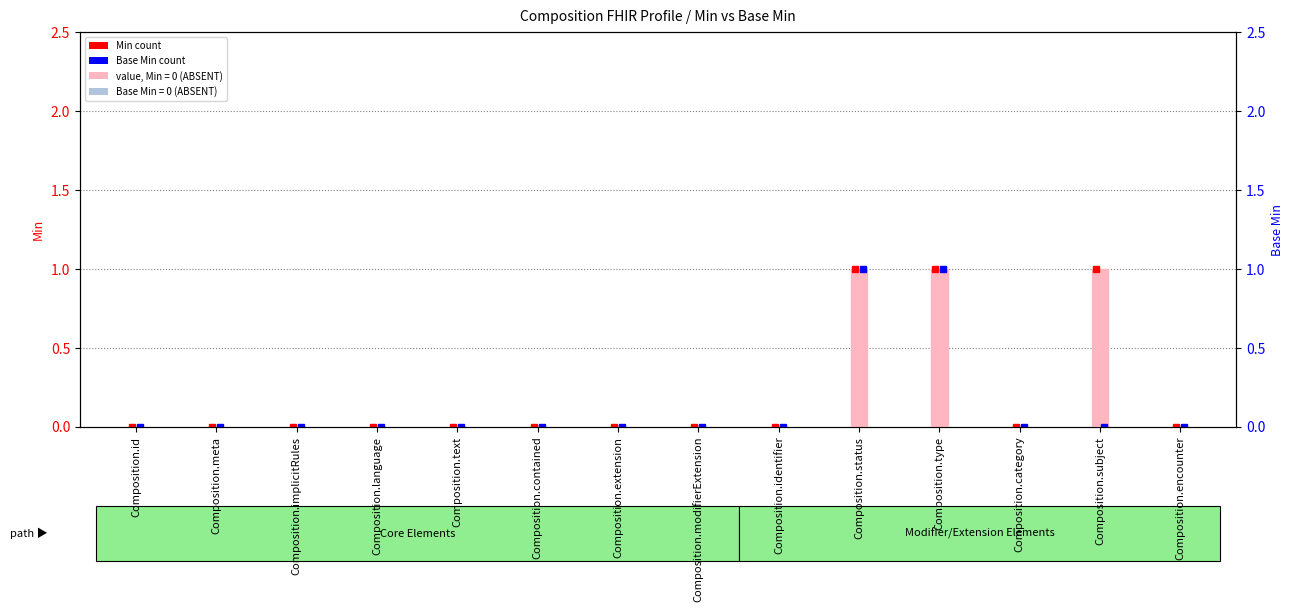

Reading left to right, what are all the values shown in this chart?

Composition.id=0	Composition.meta=0	Composition.implicitRules=0	Composition.language=0	Composition.text=0	Composition.contained=0	Composition.extension=0	Composition.modifierExtension=0	Composition.identifier=0	Composition.status=1	Composition.type=1	Composition.category=0	Composition.subject=1	Composition.encounter=0